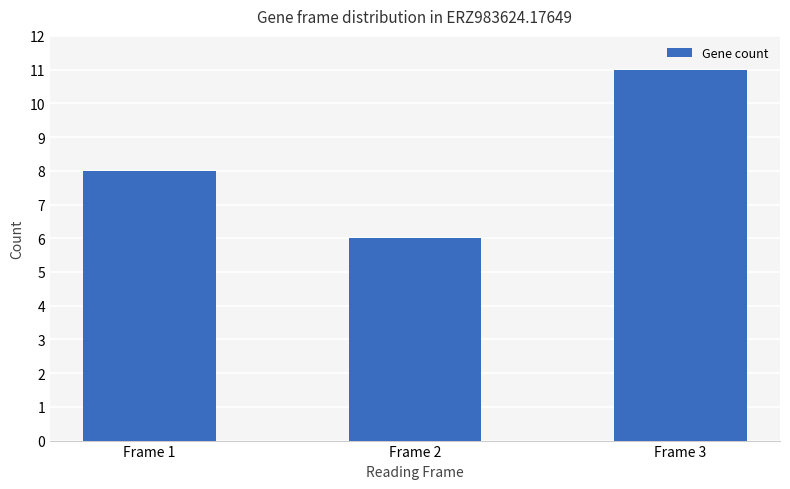

What is the sum of all values?

25